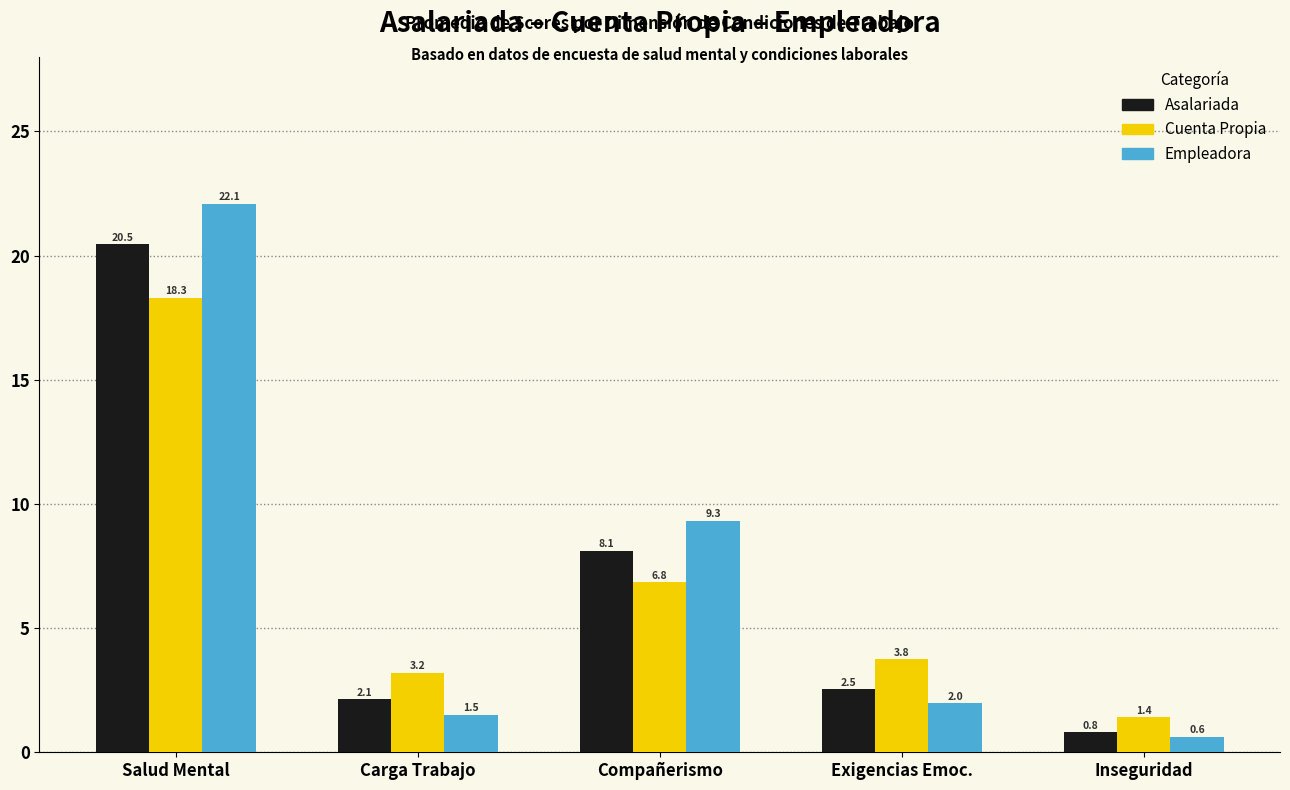

What is the label of the 1st bar from the left?

Salud Mental